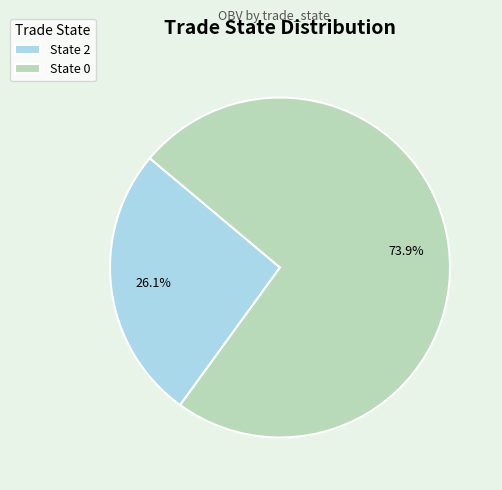

Between State 2 and State 0, which is larger?

State 0